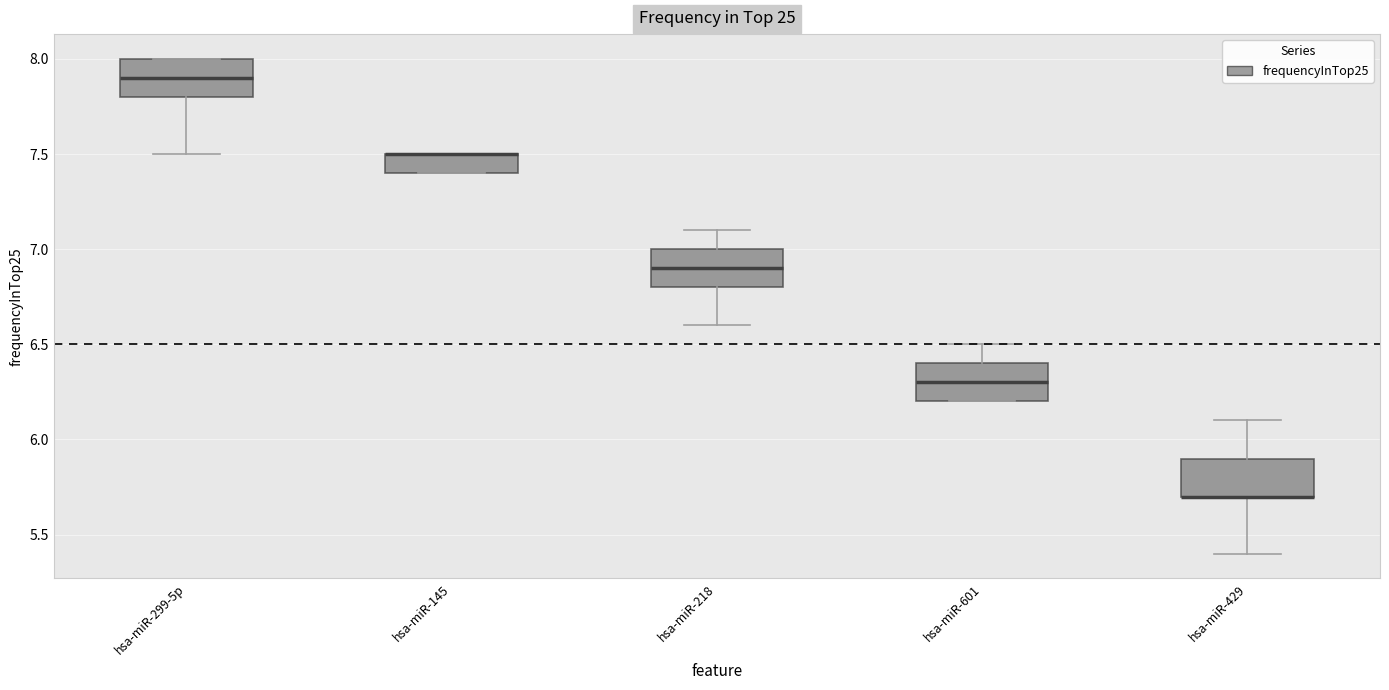

Reading left to right, read every box against the y-axis: the position of its median line, the range the box covers, and the ends of its whiskers. The values are not printed on the chart, so give them approximately, as read against the axis.

hsa-miR-299-5p: median 7.9, box 7.8 to 8.0, whiskers 7.5 to 8.0
hsa-miR-145: median 7.5 (drawn on the box's upper edge), box 7.4 to 7.5, whiskers 7.4 to 7.5
hsa-miR-218: median 6.9, box 6.8 to 7.0, whiskers 6.6 to 7.1
hsa-miR-601: median 6.3, box 6.2 to 6.4, whiskers 6.2 to 6.5
hsa-miR-429: median 5.7 (drawn on the box's lower edge), box 5.7 to 5.9, whiskers 5.4 to 6.1